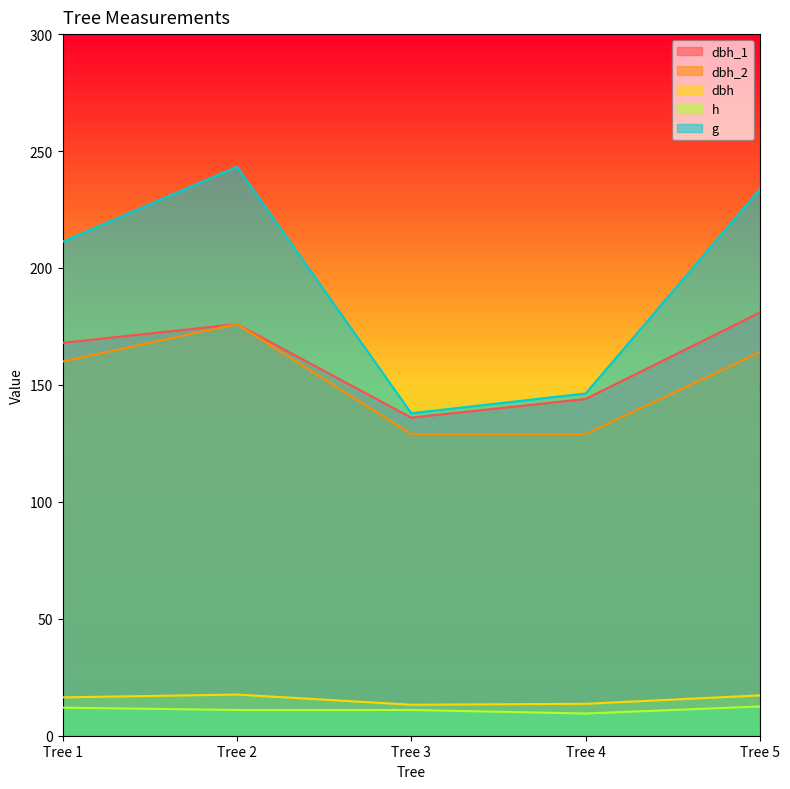

Between Tree 1 and Tree 5, which series saw the biggest shift?

g